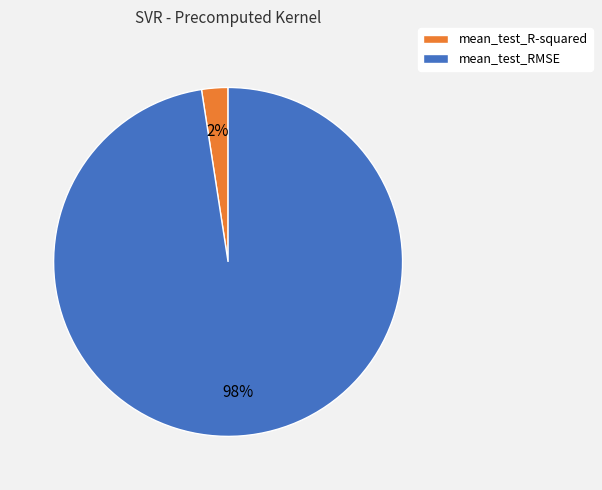

What percentage is the mean_test_RMSE slice, to the nearest percent?

98%